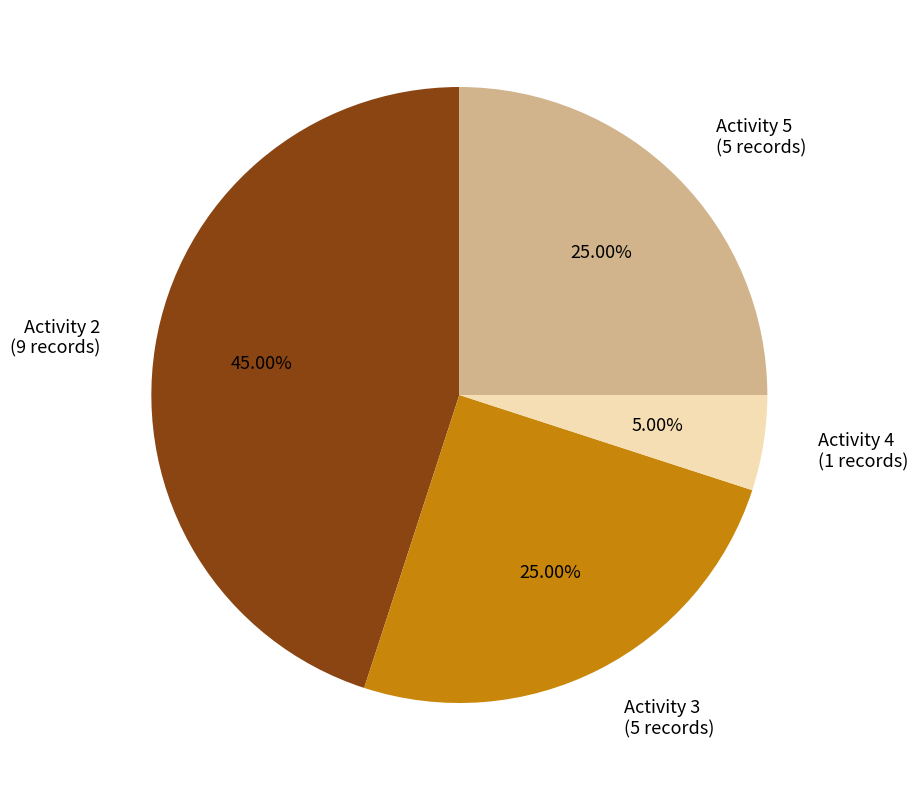

Approximately how many times larger is the value at Activity 5 (5 records) compared to Activity 4 (1 records)?

5.0